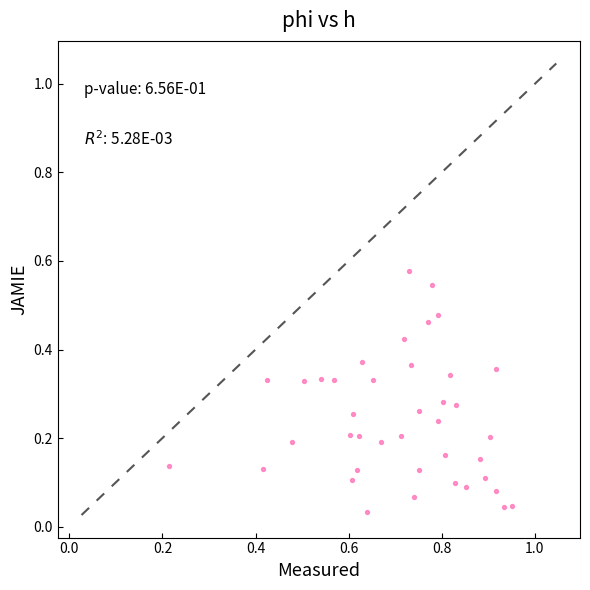

What is the range of X values (max minus min)?

0.7